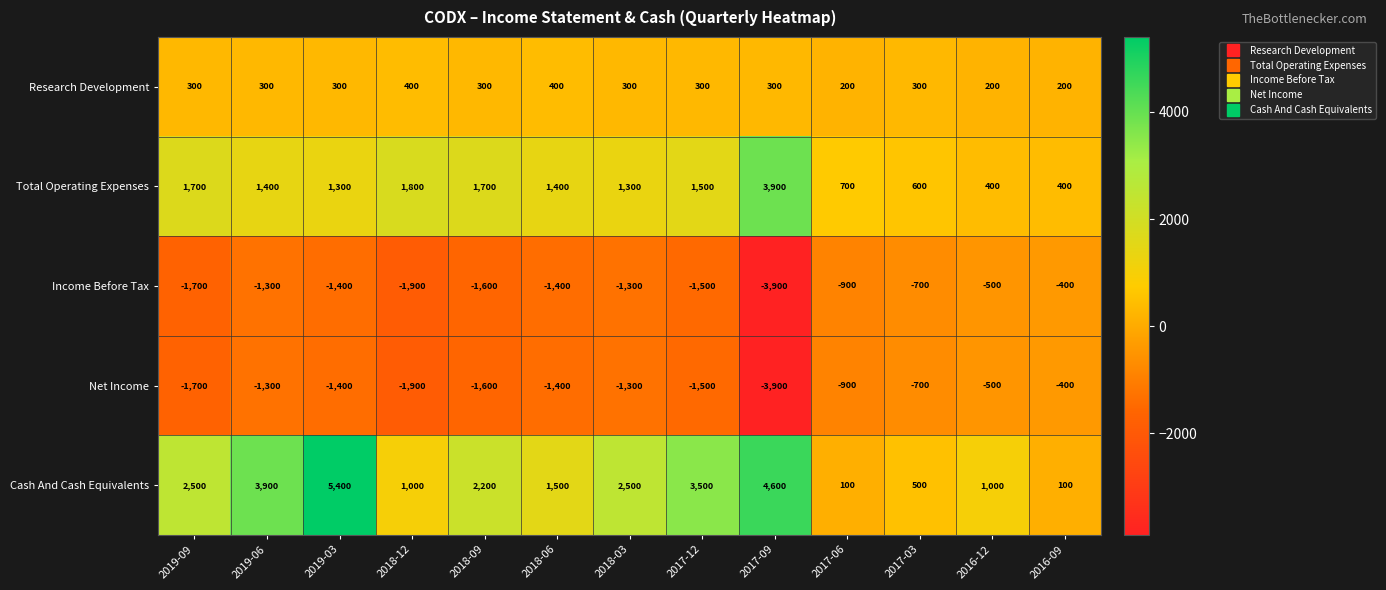

At which category does the chart reach its peak across all series?

2019-03